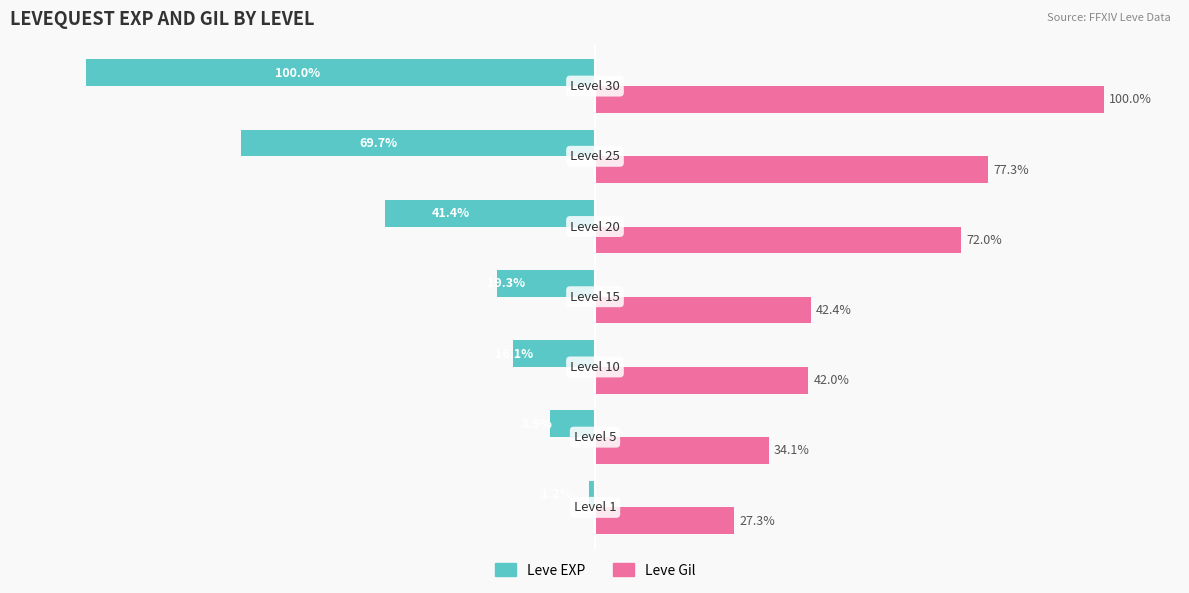

Which series has the widest spread of values?

Leve EXP